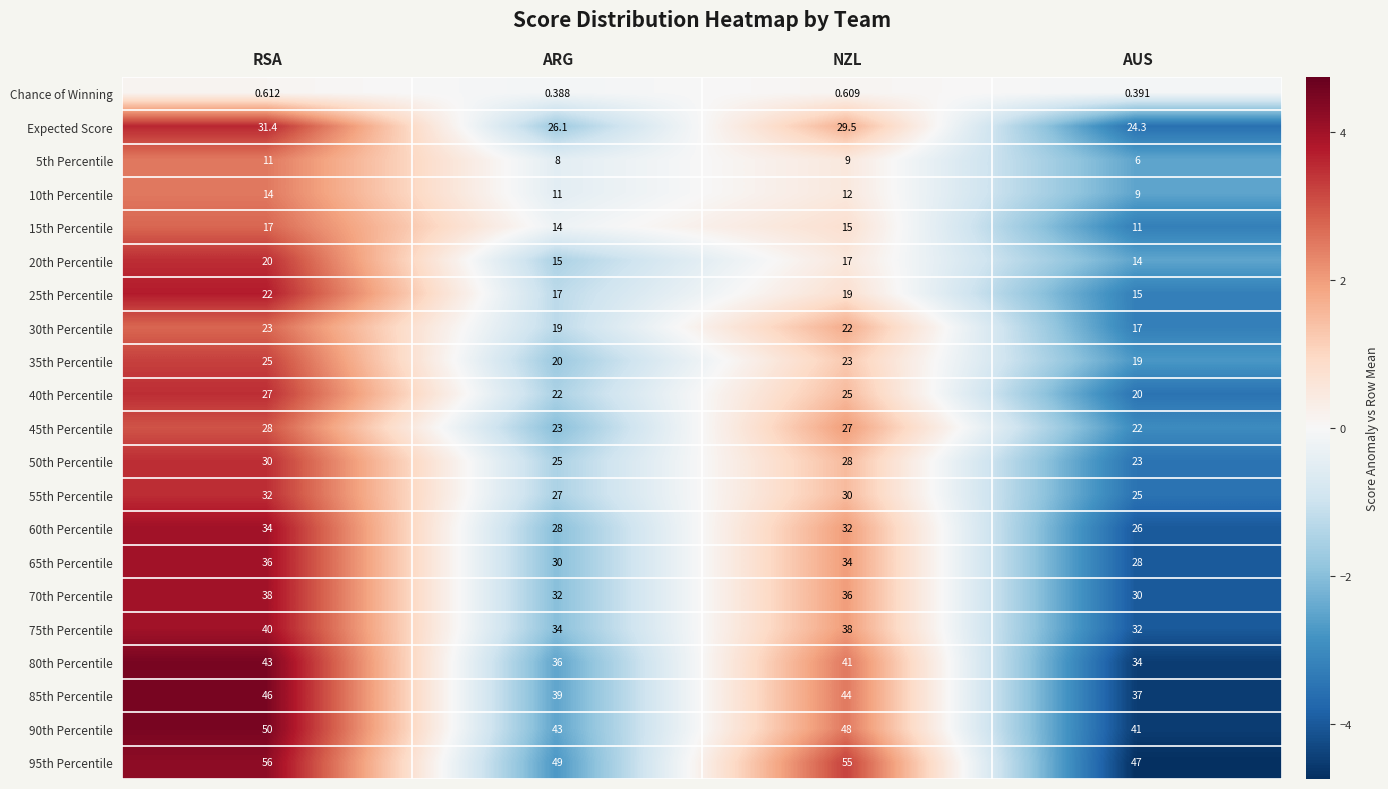

Which label corresponds to the smallest value in the chart?

ARG